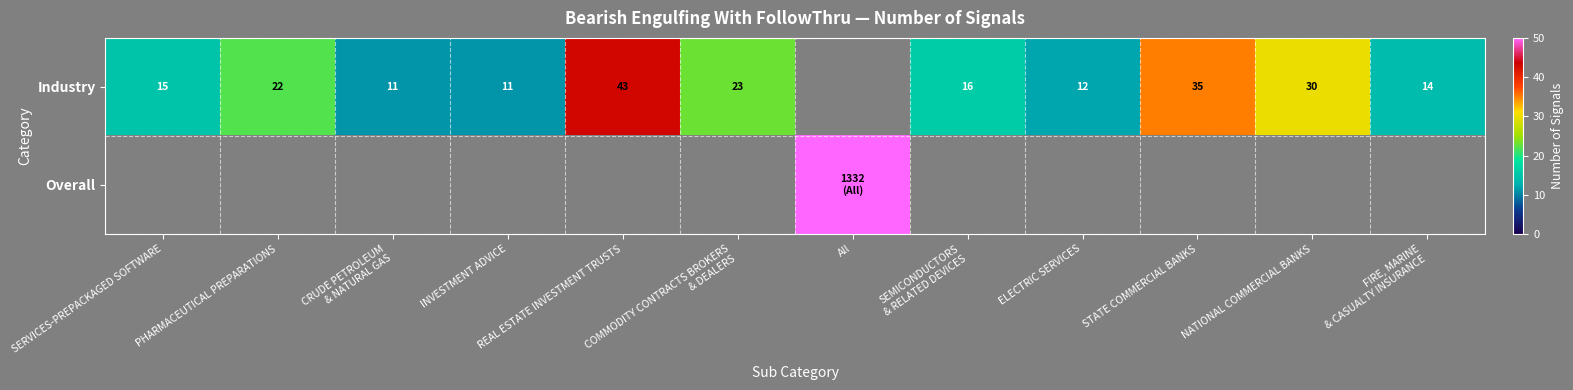

The Industry series shows 43 at REAL ESTATE INVESTMENT TRUSTS. True or false?

True